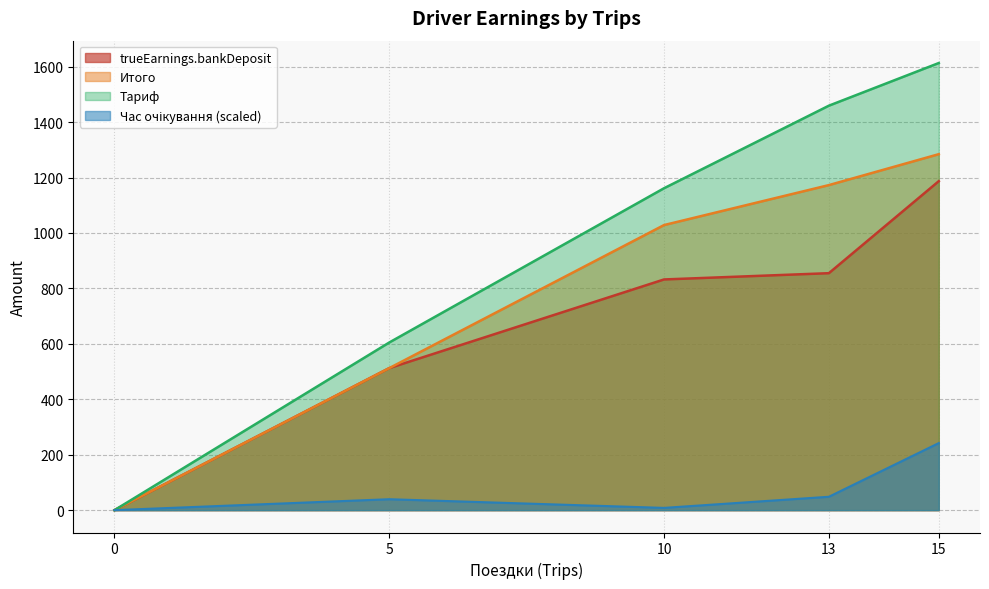

True or false: Тариф and trueEarnings.bankDeposit intersect in this chart.

False